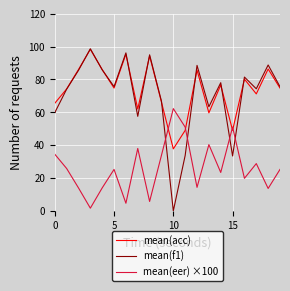

Which series has the largest range (max minus min)?

mean(f1)